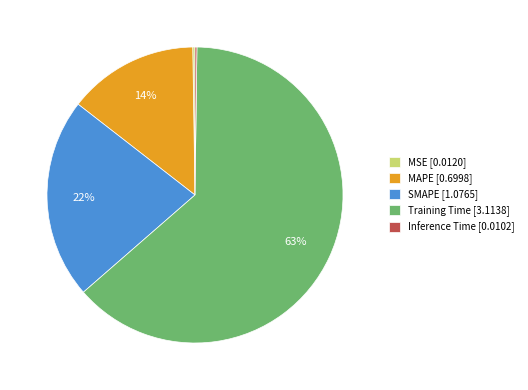

To the nearest percent, what is the average slice percentage?

20%